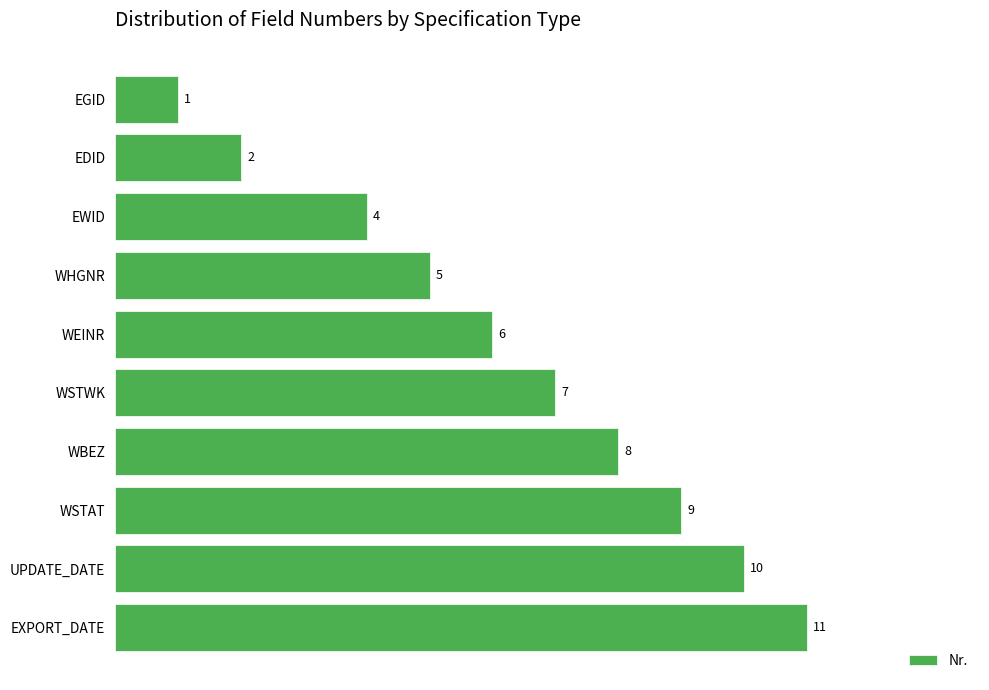

What position from the top is WSTWK?

6